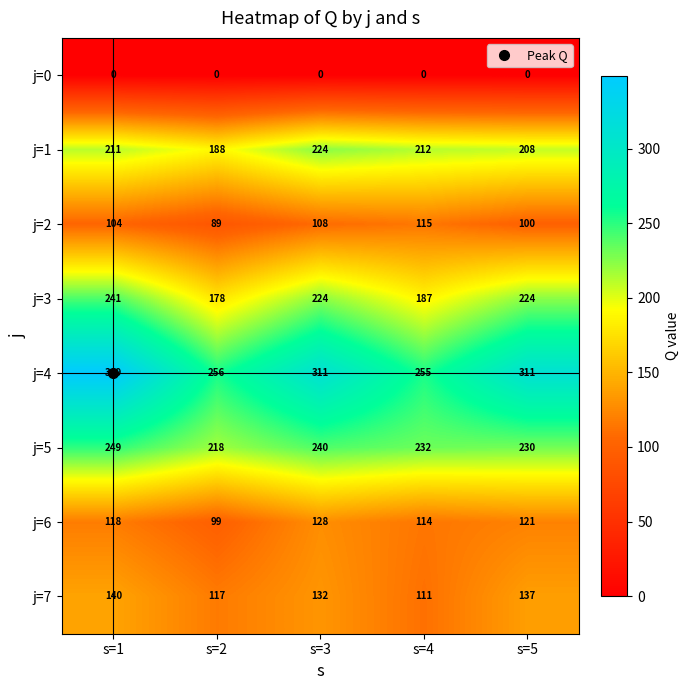

Count the number of data series in this chart.

8